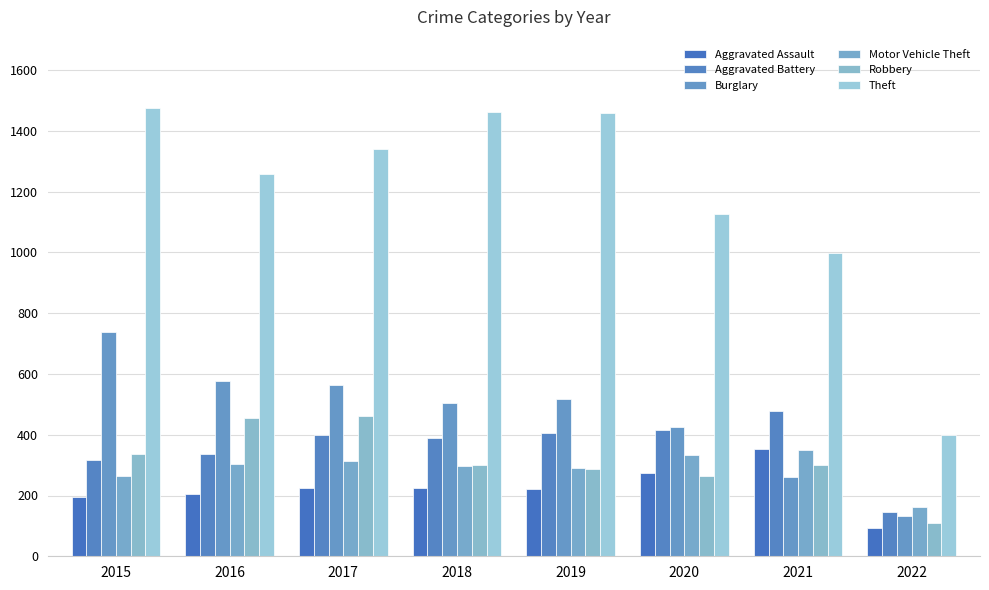

How many bars are there in each group?

6